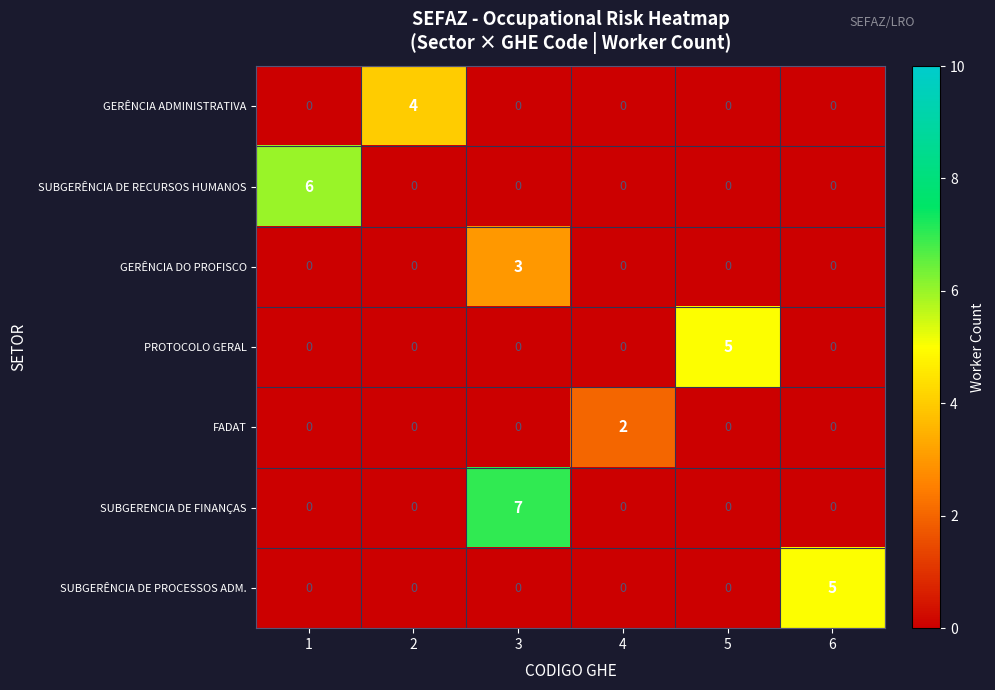

The SUBGERÊNCIA DE PROCESSOS ADM. series shows -2 at 1. True or false?

False